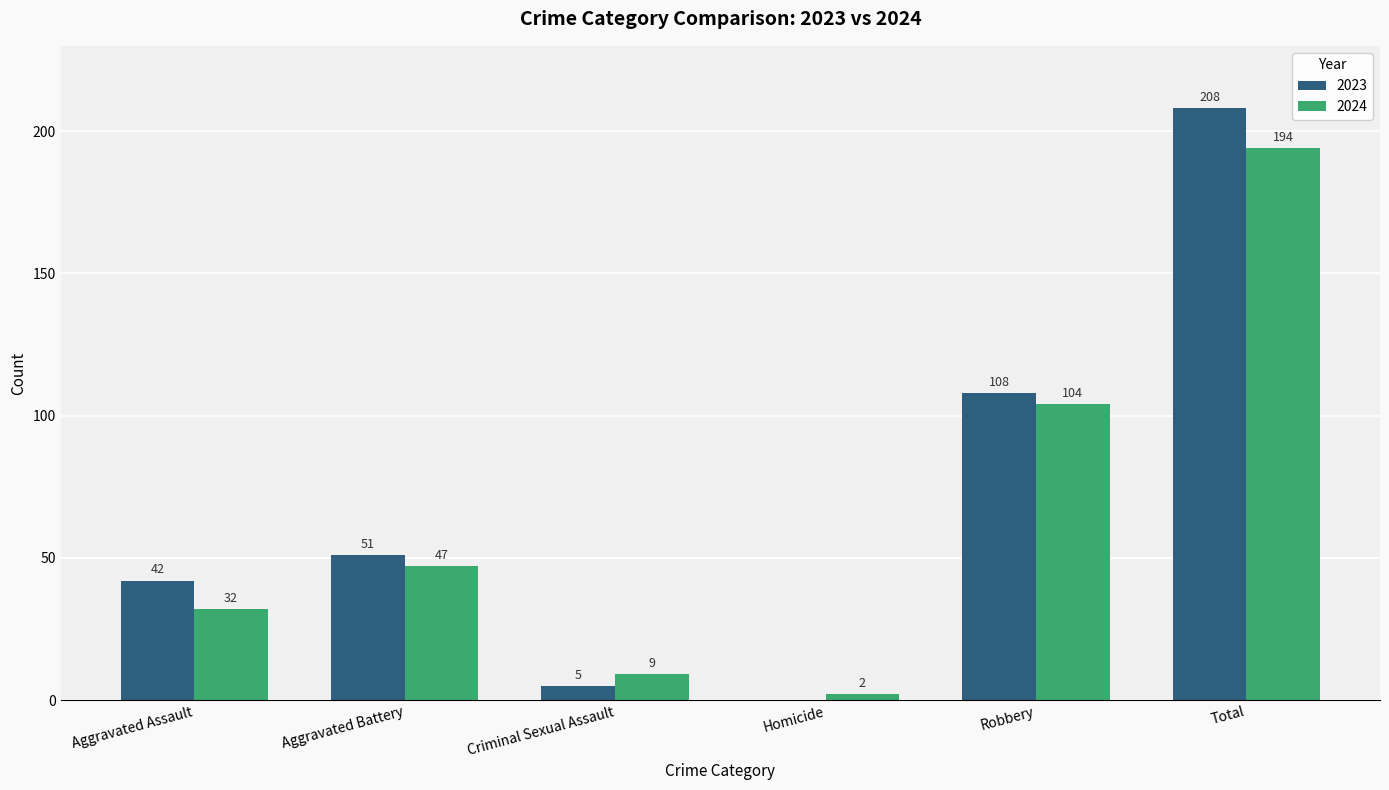

True or false: 2023 has a value of 11 at Aggravated Assault.

False